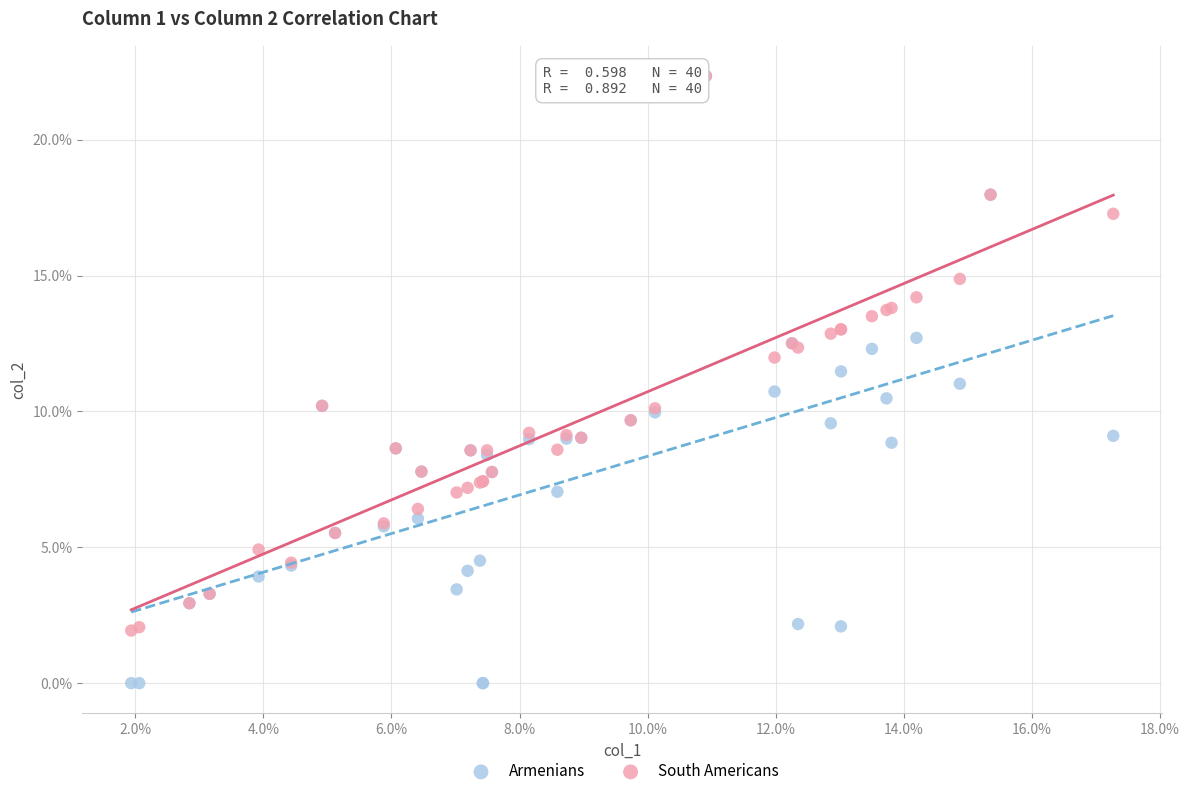

What are all the series names shown in the legend?

Armenians, South Americans